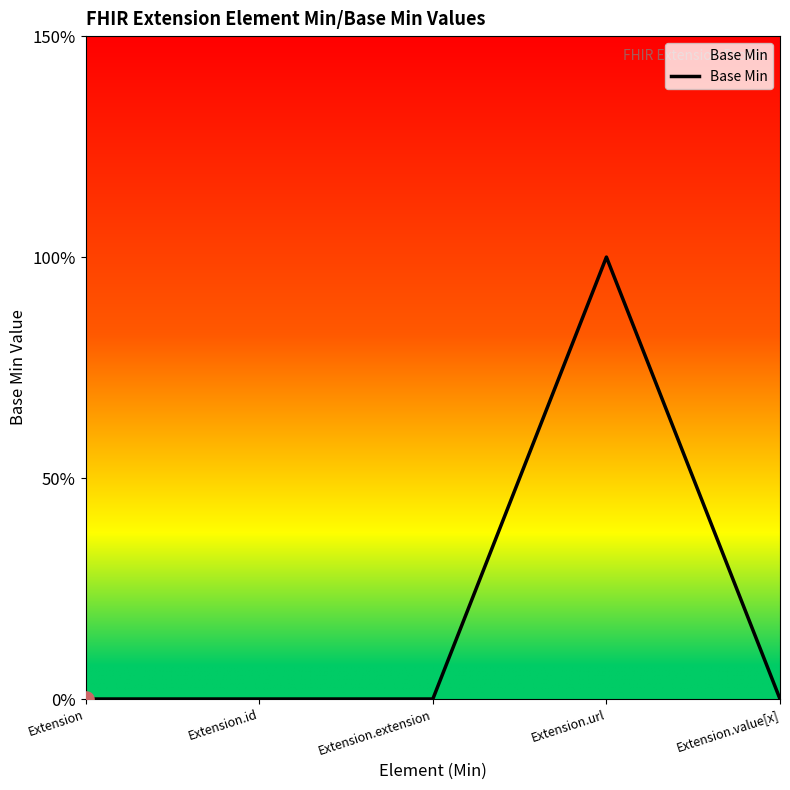

Which has a higher value, Extension or Extension.value[x]?

Extension